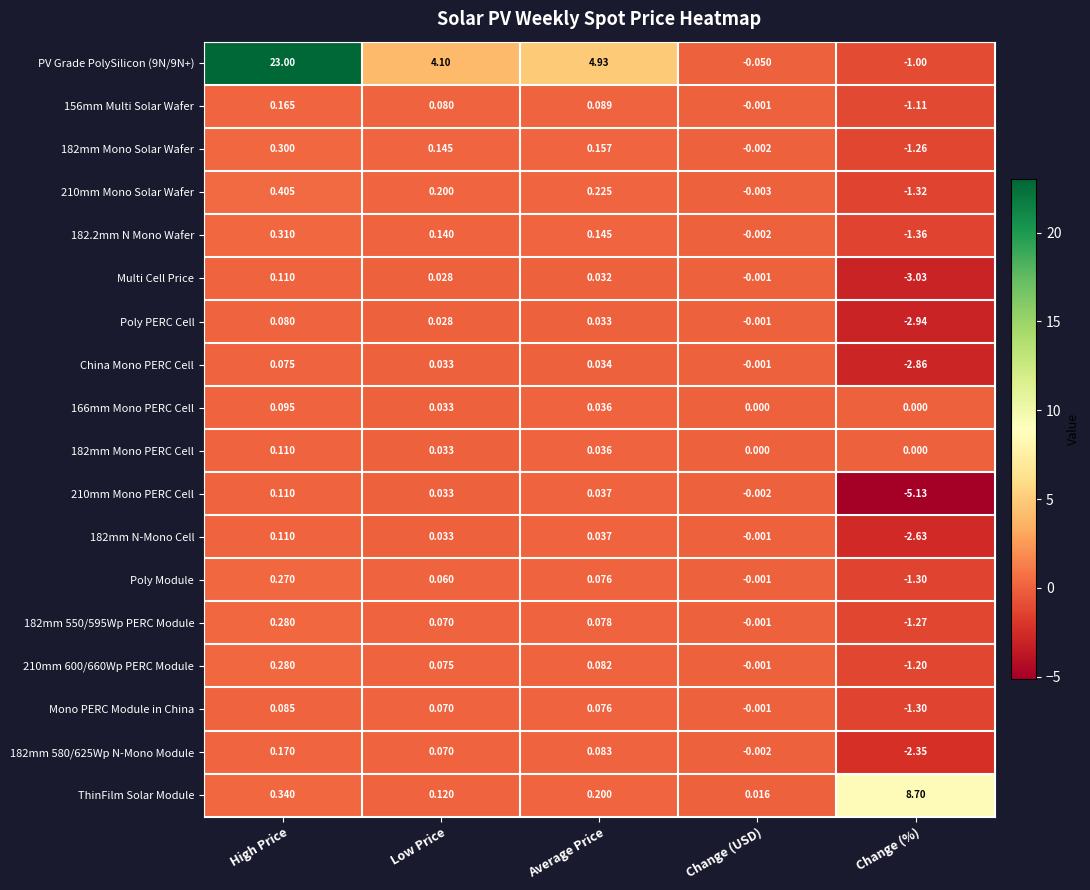

Which series changed the most between Low Price and Average Price?

PV Grade PolySilicon (9N/9N+)